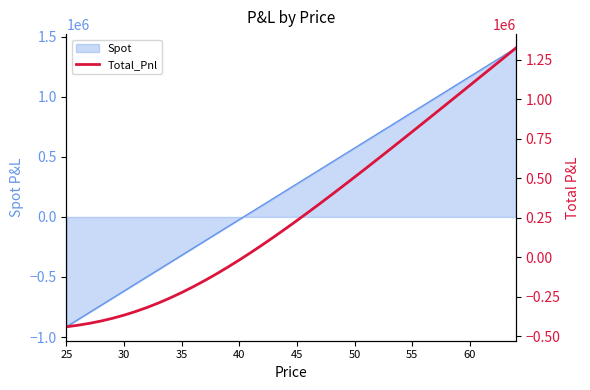

What is the highest value of the Spot series?

1406513.4